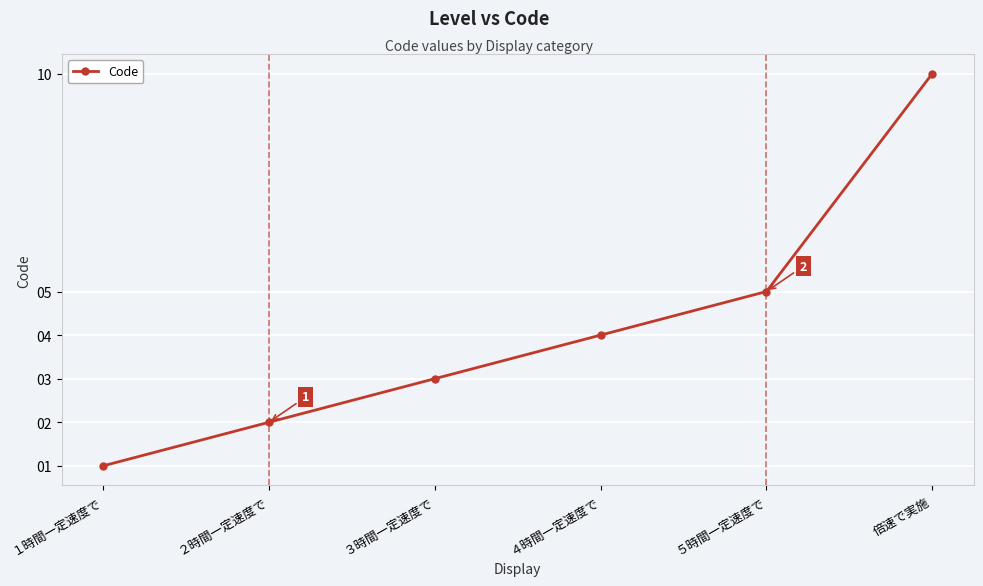

Count the number of categories in the chart.

6